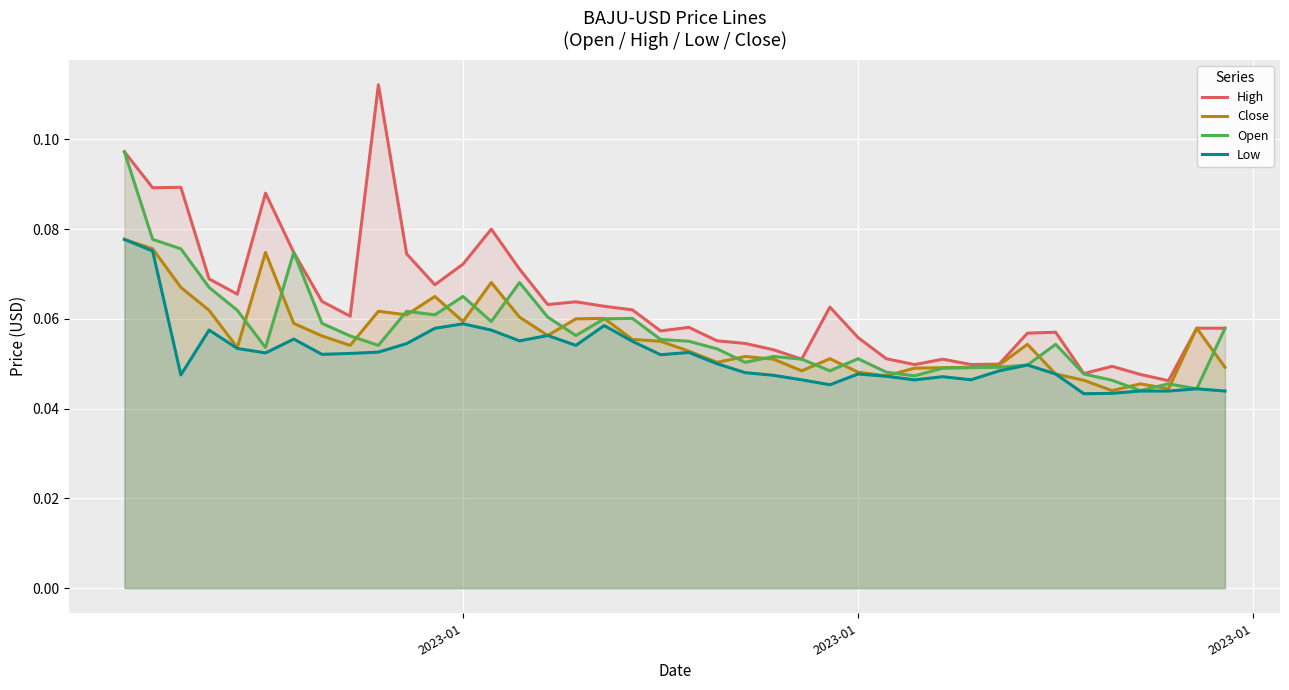

What is the value of the High point at the 7th from the left?

0.1